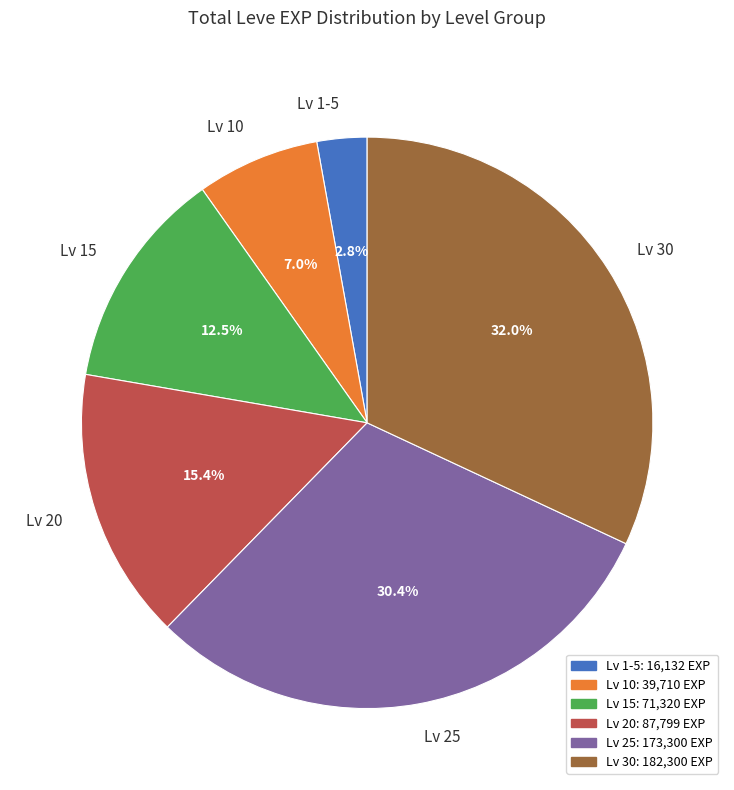

Which slice is the smallest?

Lv 1-5